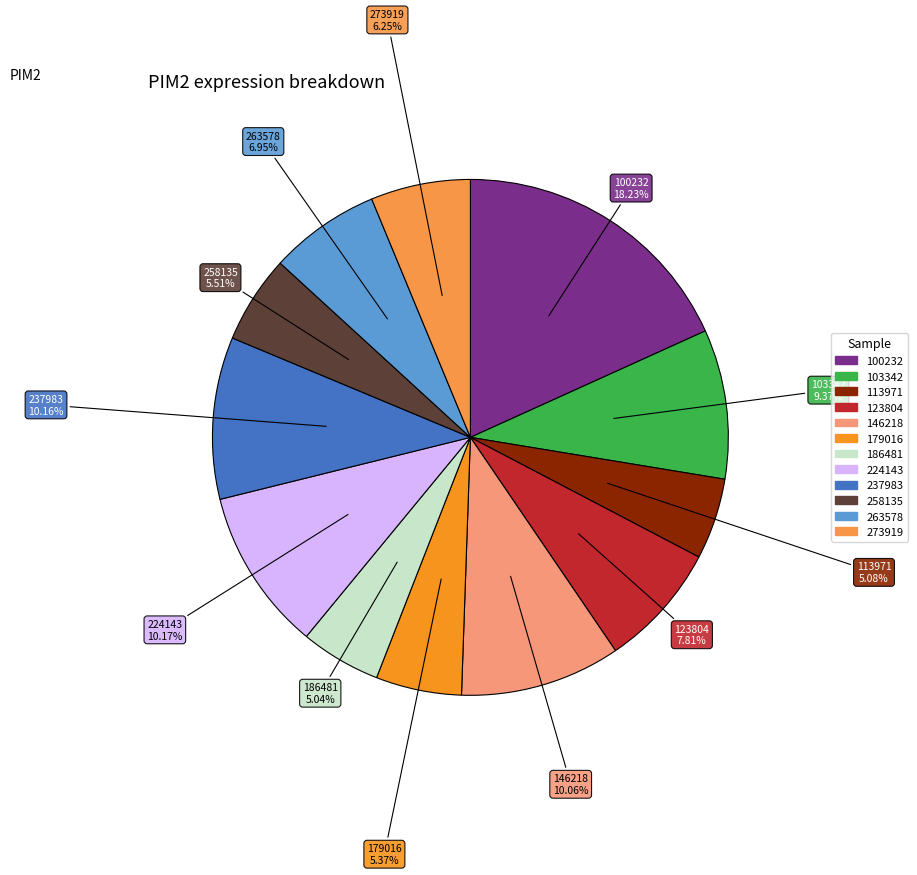

Does 146218 account for over 50% of the chart?

No